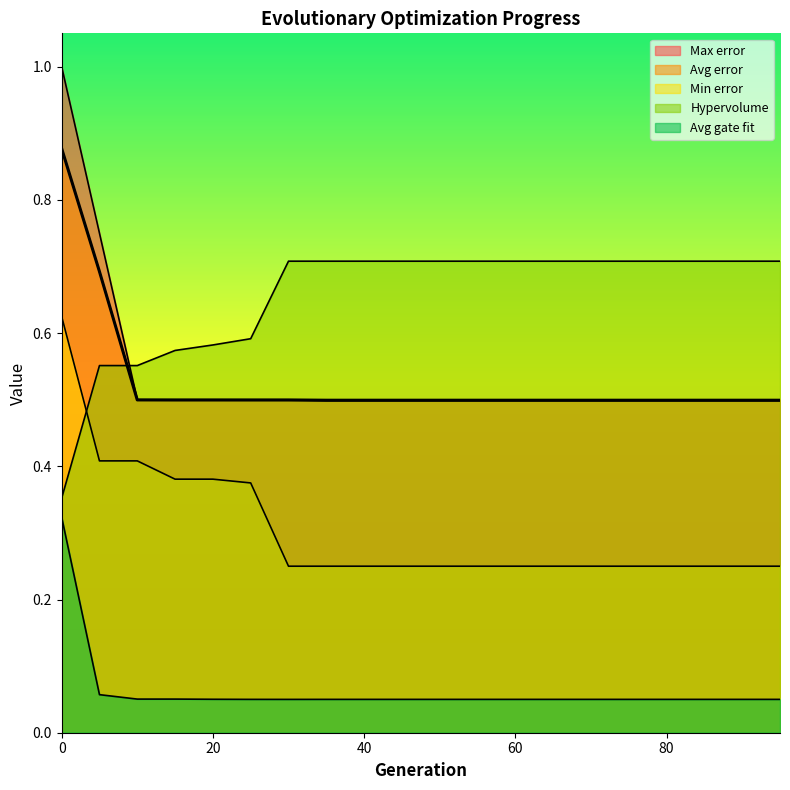

What is the value of the Avg gate fit point at the 20th from the left?

0.1